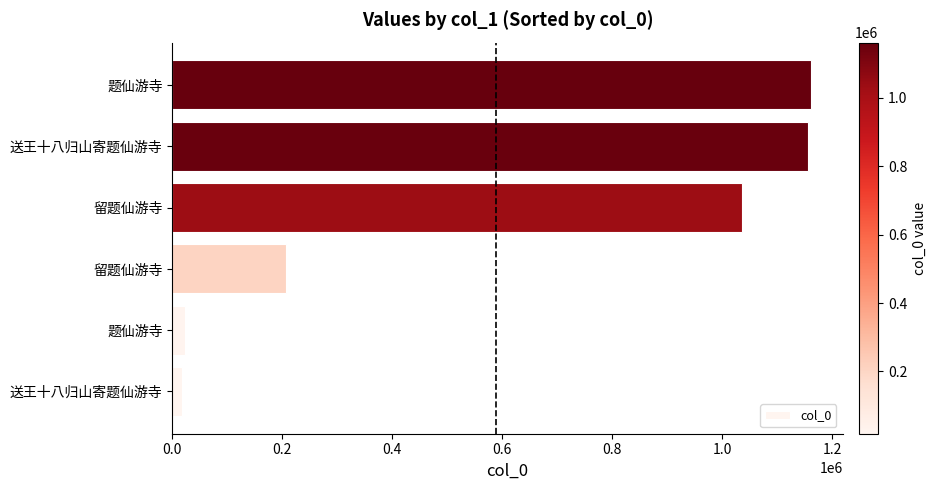

Does the chart contain stacked bars?

No